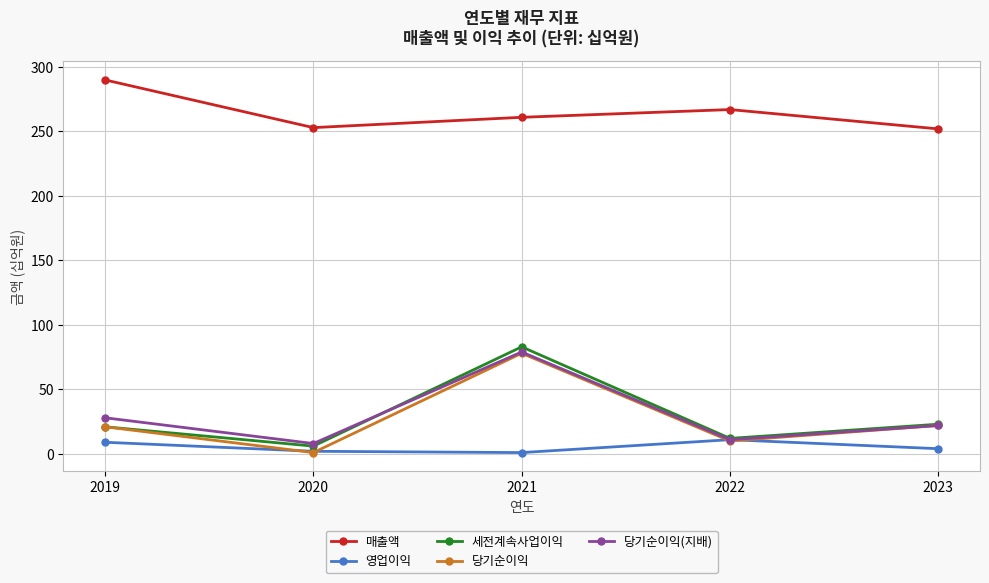

Which category has the highest value in the 당기순이익(지배) series?

2021